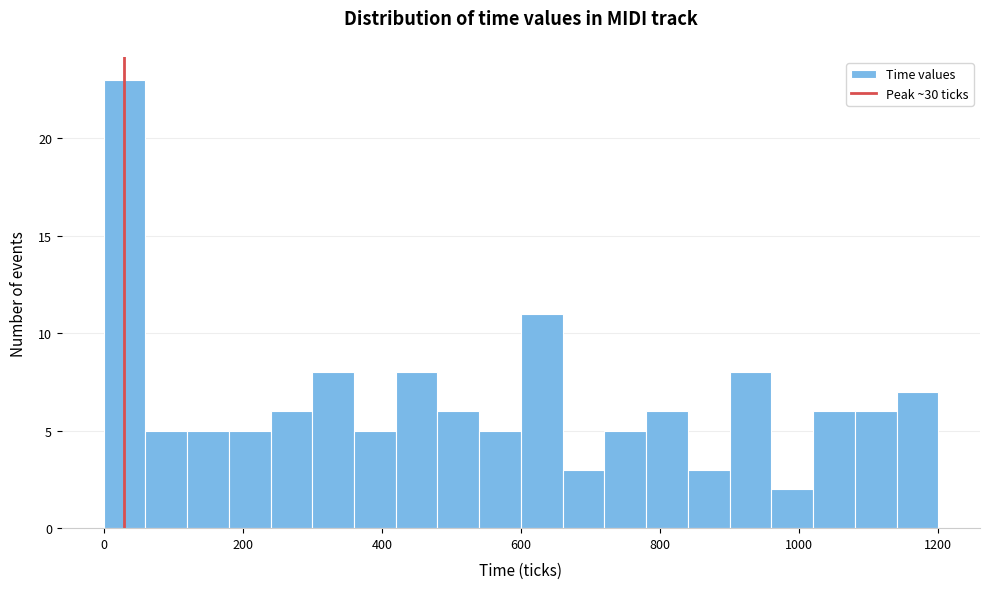

Read against the x-axis, roughly where is the centre of the tallest bar?

40